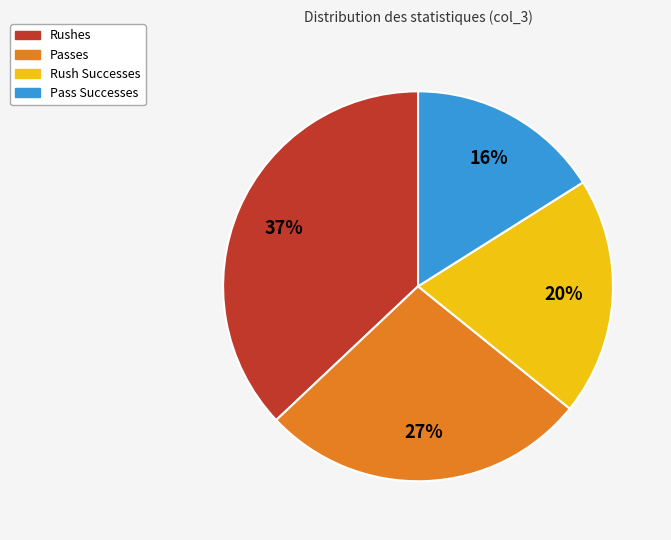

What is the ratio of the value at Passes to the value at Rush Successes?

1.4